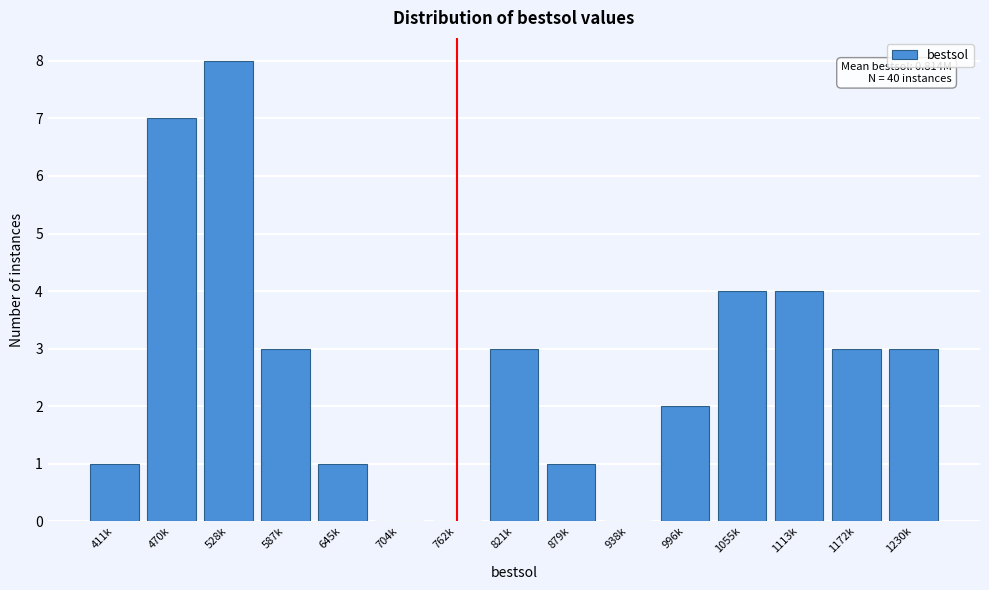

Reading right to left, extract all data points from this chart.

1230k=3	1172k=3	1113k=4	1055k=4	996k=2	938k=0	879k=1	821k=3	762k=0	704k=0	645k=1	587k=3	528k=8	470k=7	411k=1